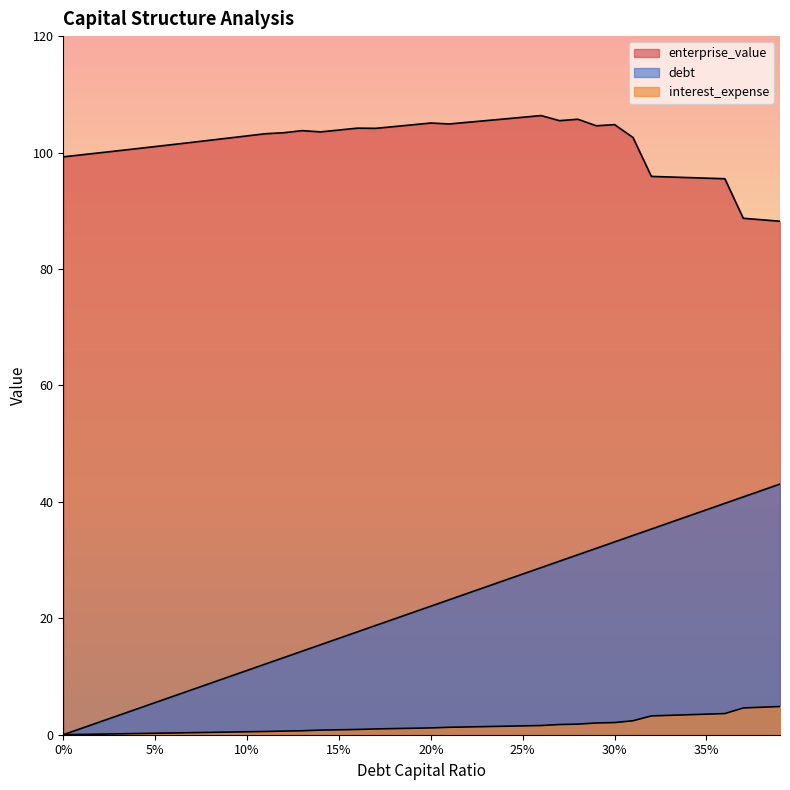

At which label does interest_expense first exceed 1?

0.18